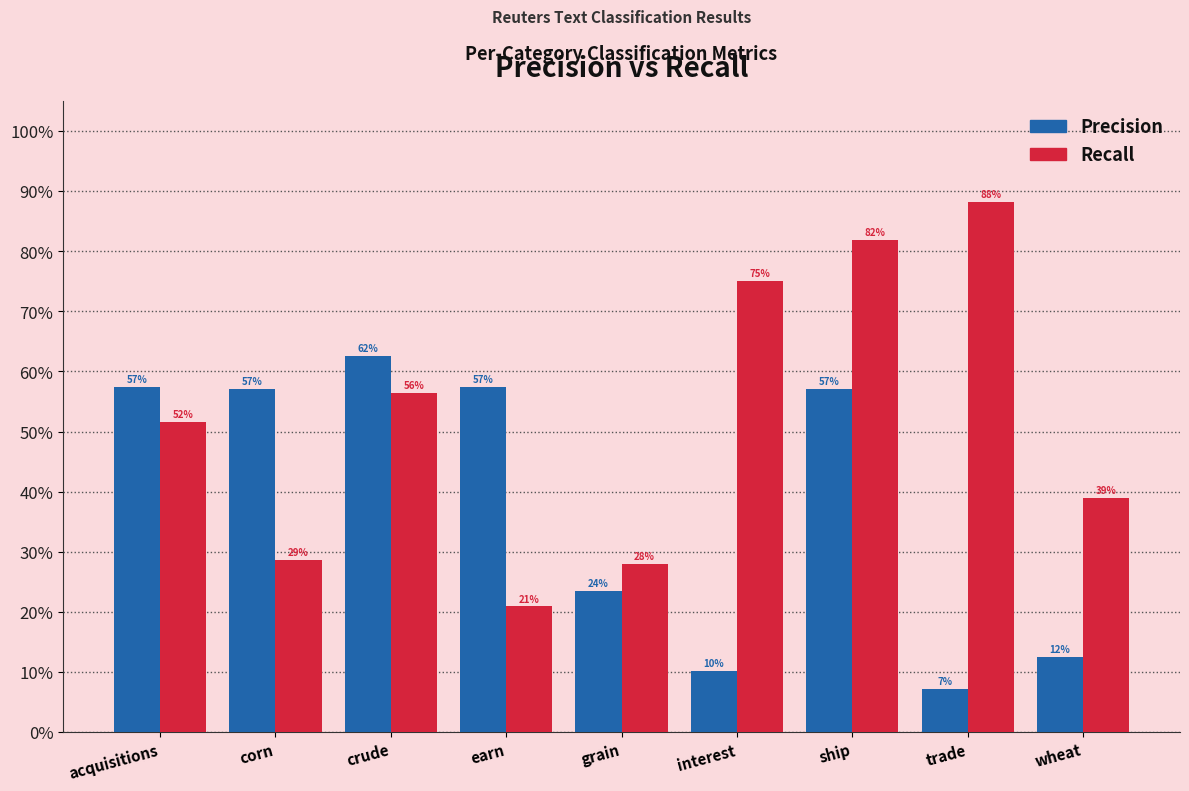

Are the bars grouped side by side (vs. stacked)?

Yes